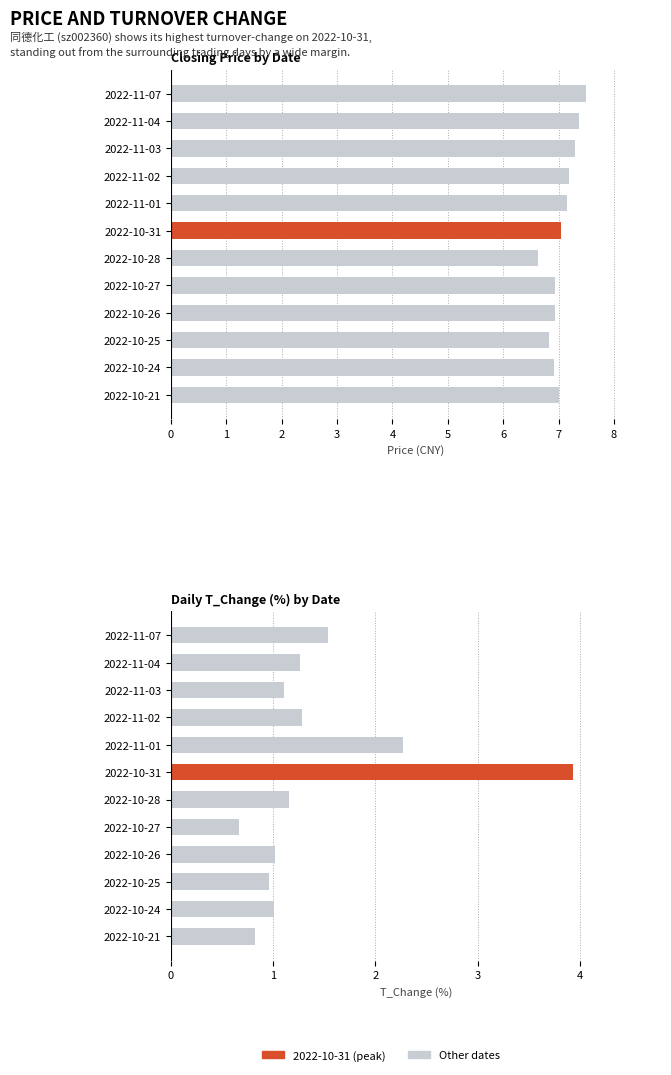

Which series has the largest total across all categories?

price